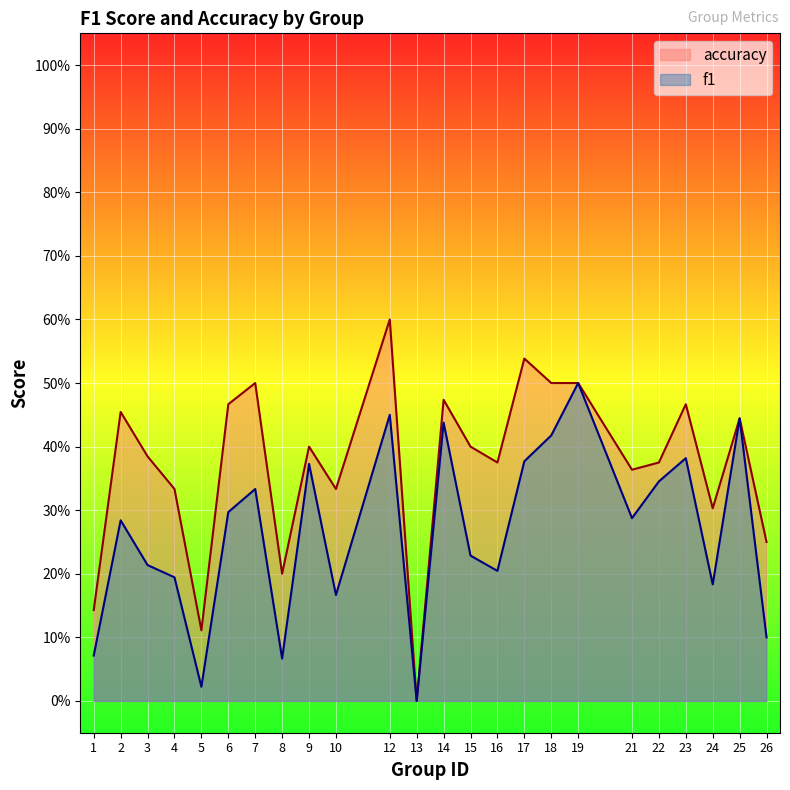

Does the chart display data point markers on the line(s)?

No